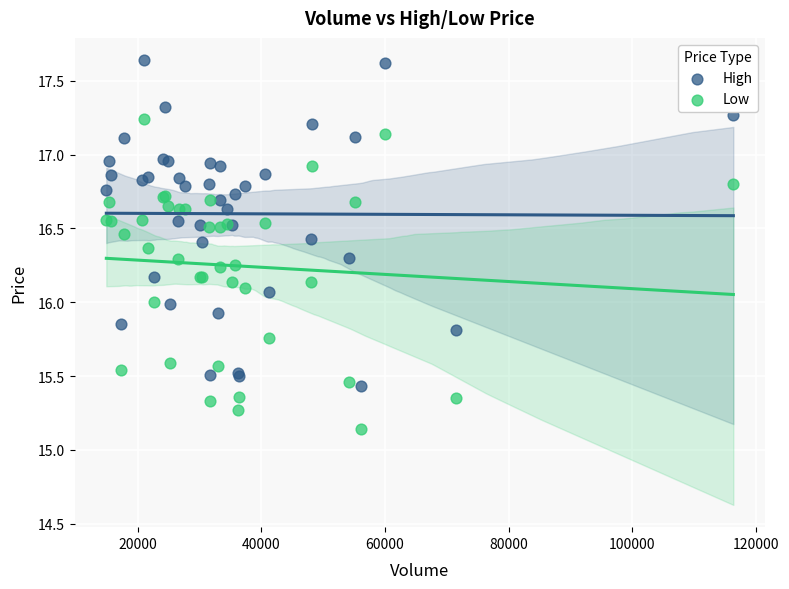

Which series contains the lowest Y value?

Low